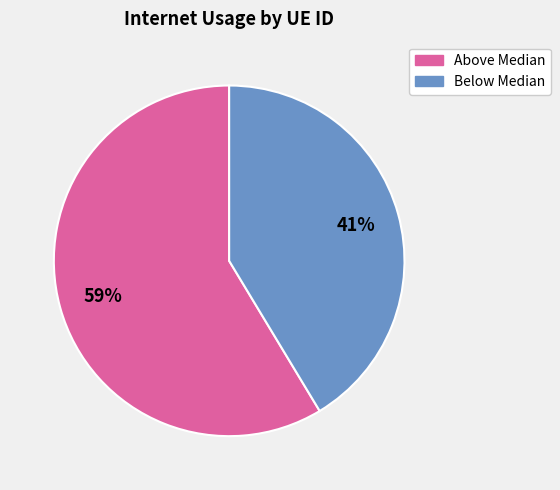

Is there a majority slice in this chart?

Yes